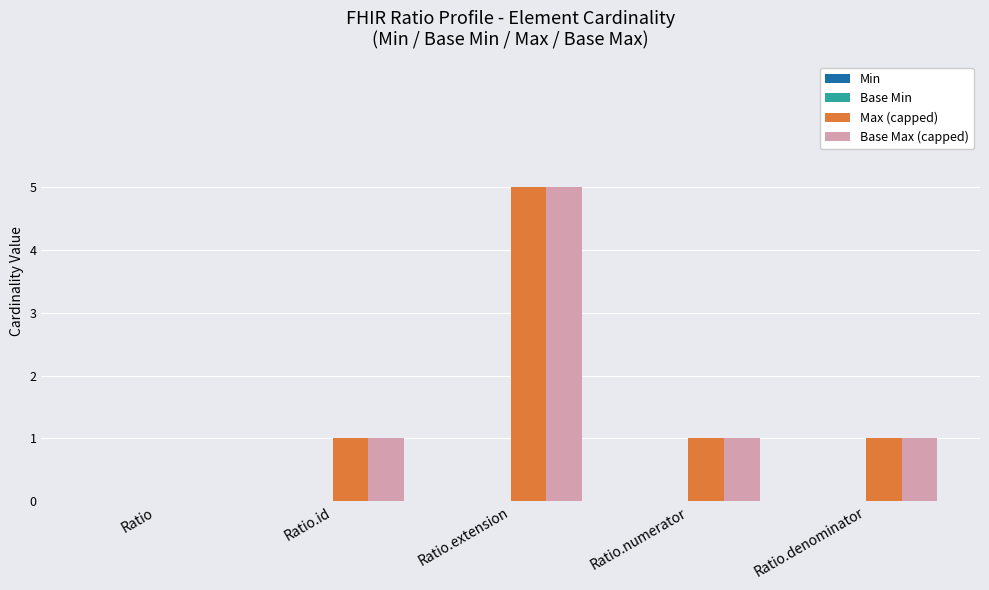

What is the greatest value displayed?

5